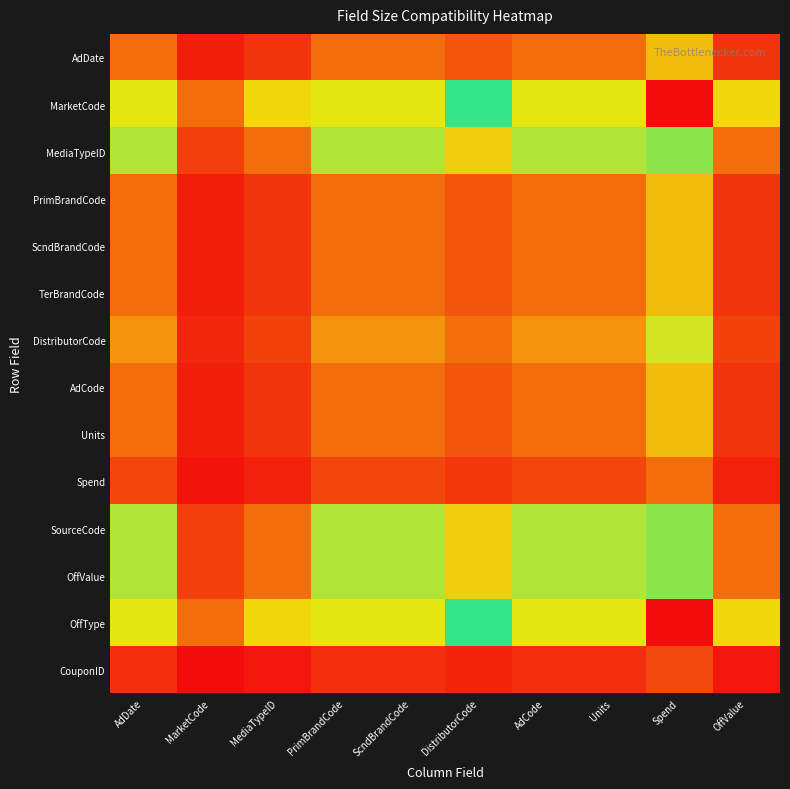

At how many categories does at least one series exceed 0?

10